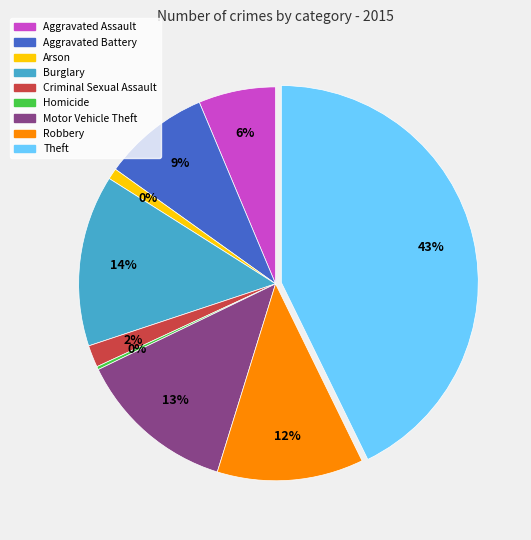

True or false: Motor Vehicle Theft accounts for 13% of the total.

True